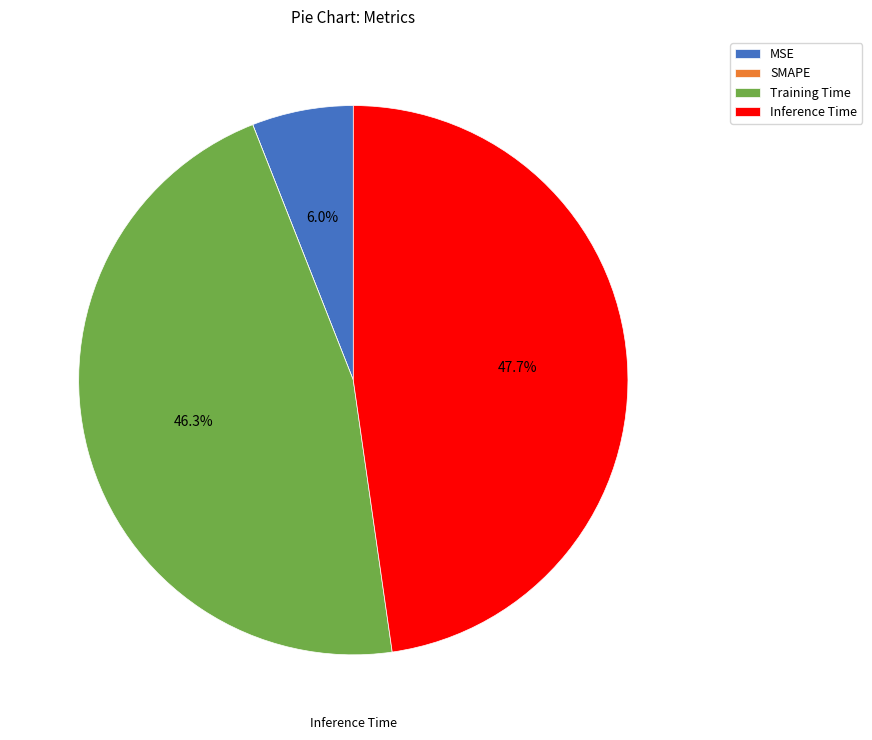

To the nearest percent, what is the difference between the MSE and Inference Time slice percentages?

42%